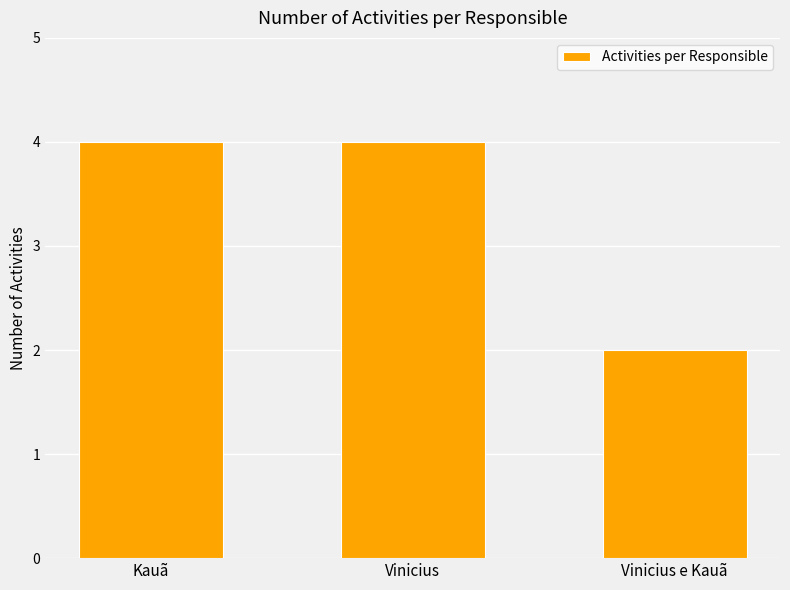

Read the value at Kauã.

4